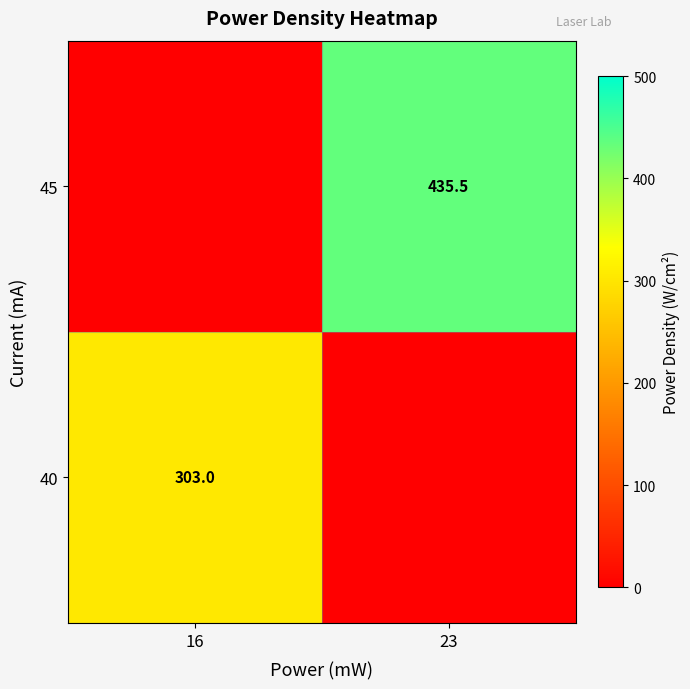

Is it true that 40 equals 199.0 at 16?

False